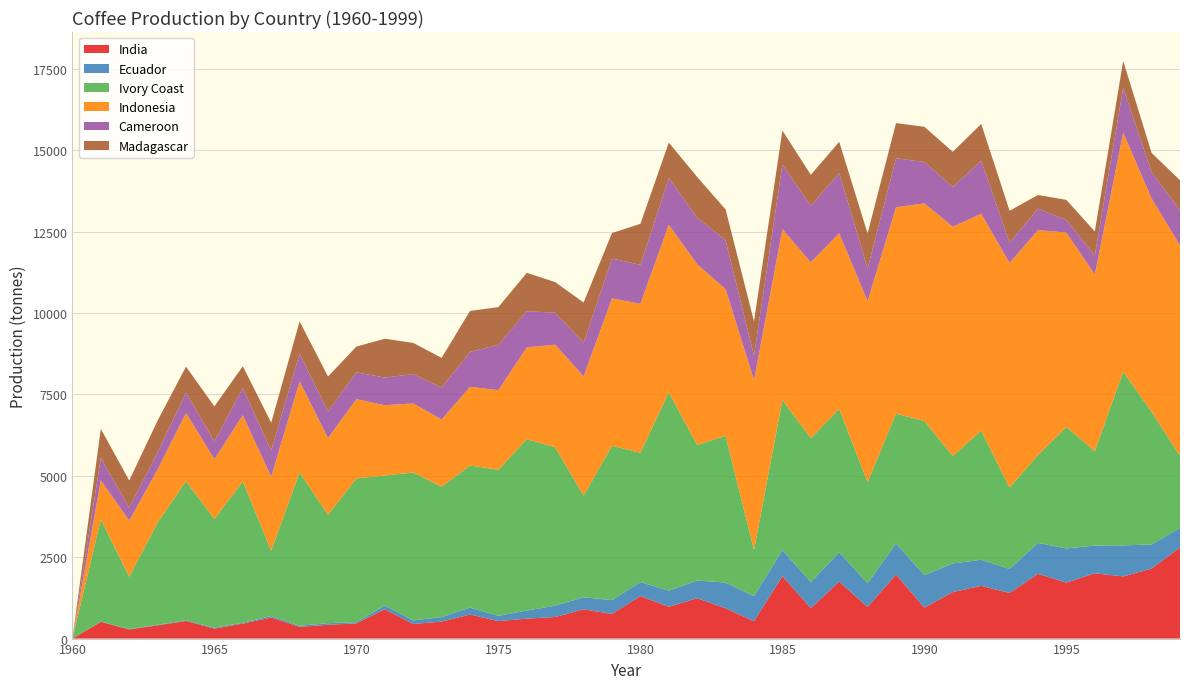

Reading left to right, list all the values displayed in this chart.

India: 0	515	280	408	542	308	460	646	362	425	466	901	447	522	739	537	613	663	899	757	1306	977	1240	929	533	1920	935	1750	970	1970	950	1430	1620	1400	1990	1720	2007	1909	2150	2800
Ecuador: 0	10	13	17	20	23	26	47	33	49	40	113	112	137	212	163	248	347	369	426	430	496	545	791	770	800	802	900	732	953	1000	880	800	740	950	1050	850	955	740	600
Ivory Coast: 0	3134	1608	3140	4275	3342	4343	2010	4712	3328	4414	3996	4544	4007	4368	4486	5266	4867	3123	4742	3973	6090	4160	4510	1420	4609	4420	4405	3103	3989	4734	3300	3967	2500	2700	3733	2900	5333	4080	2217
Indonesia: 0	1202	1723	1630	2095	1839	2034	2272	2796	2356	2437	2159	2121	2063	2415	2447	2820	3152	3666	4528	4574	5150	5554	4503	5218	5250	5400	5400	5560	6340	6685	7045	6665	6900	6910	5970	5425	7350	6550	6465
Cameroon: 0	687	396	529	621	551	833	801	846	818	823	850	900	984	1074	1392	1112	980	1027	1221	1200	1435	1435	1503	750	1983	1737	1845	1003	1505	1274	1220	1630	625	657	386	587	1383	811	1071
Madagascar: 0	896	836	976	800	1072	672	856	996	1075	791	1193	960	911	1258	1159	1178	942	1241	786	1259	1090	1247	948	1052	1046	955	962	1079	1080	1080	1080	1130	980	422	619	738	818	590	928